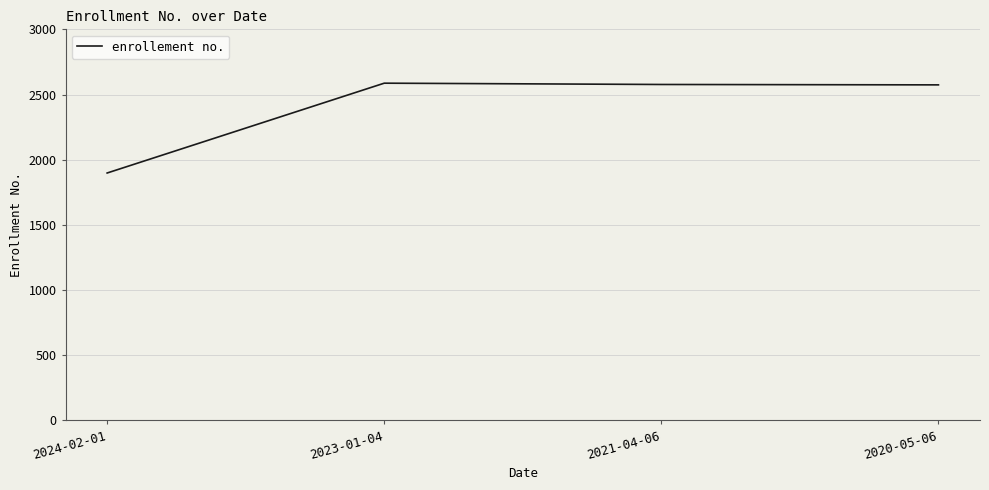

Count the number of categories in the chart.

4